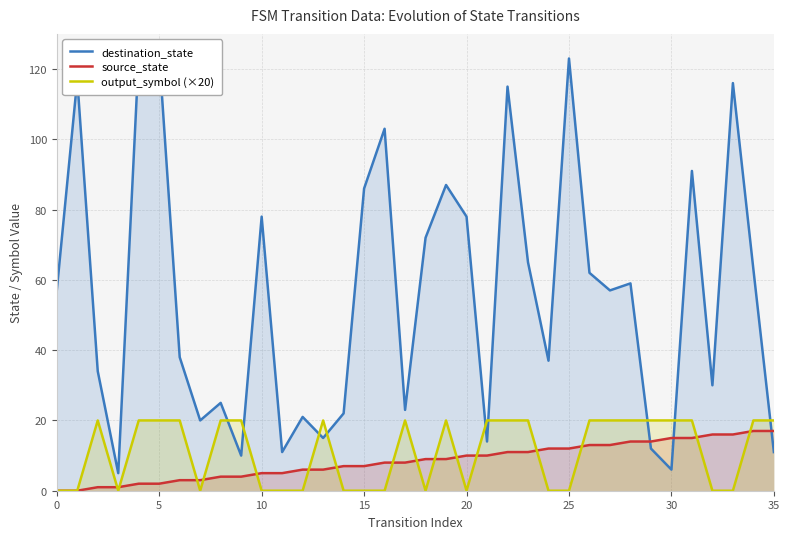

How many values in output_symbol (×20) are above zero?

20